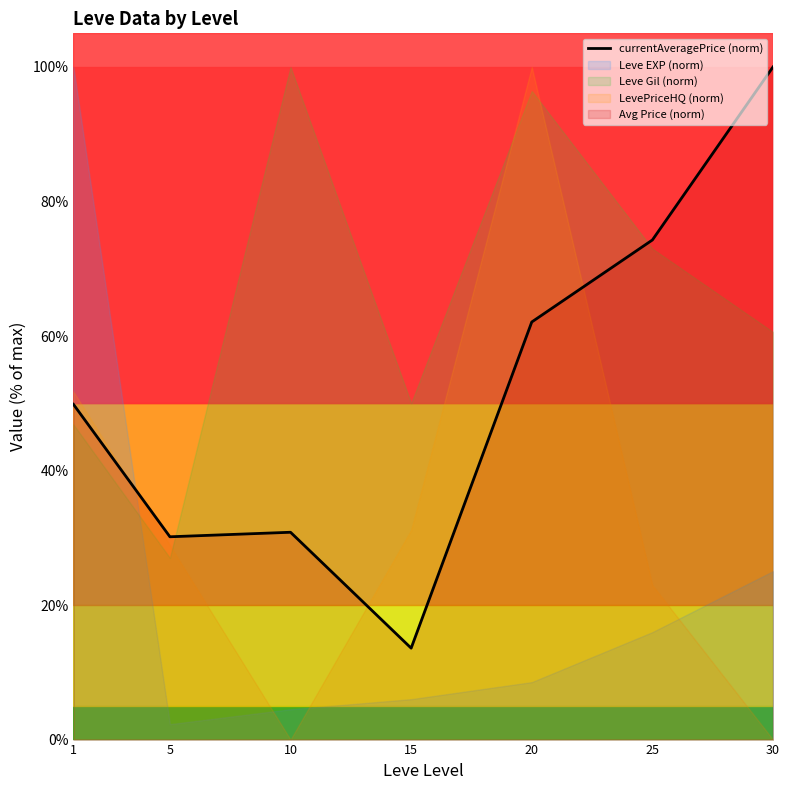

Reading right to left, extract all data points from this chart.

30=100.0	25=74.3	20=62.1	15=13.6	10=30.8	5=30.2	1=49.8